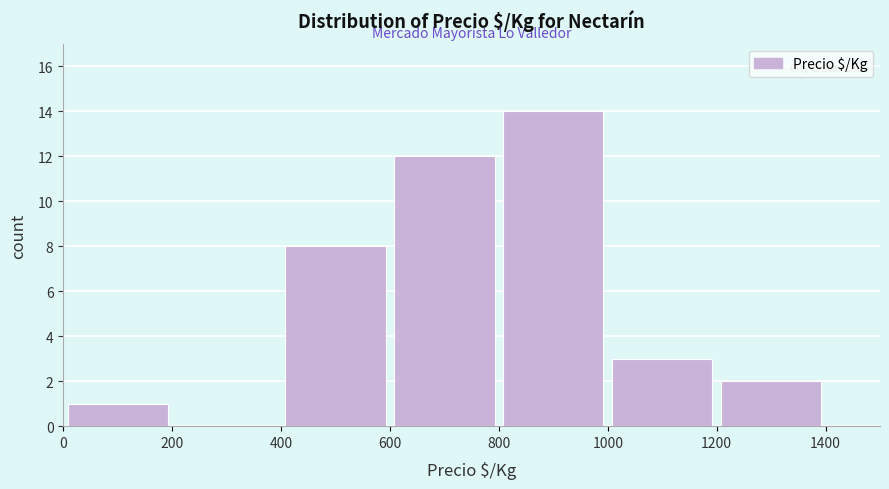

Which range on the x-axis has the tallest bar?

800 to 1000